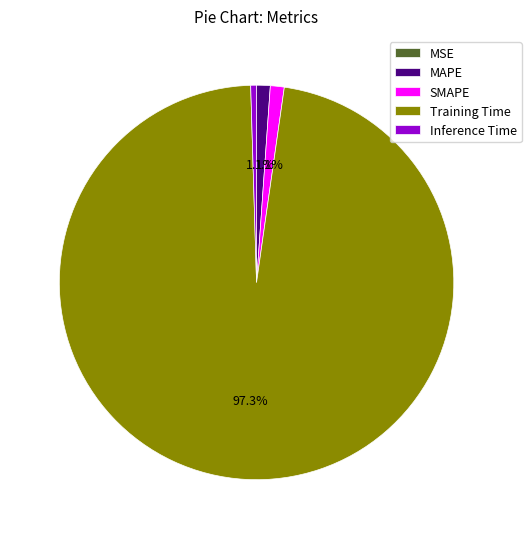

To the nearest percent, what is the difference between the largest and smallest slice percentages?

97%